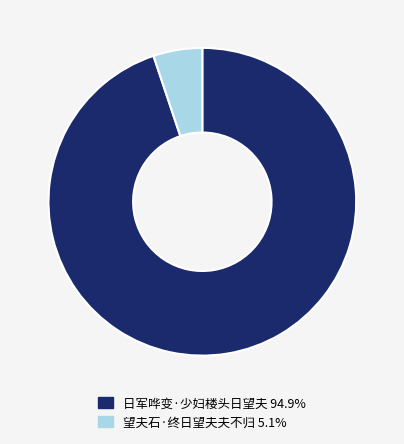

Is 日军哗变·少妇楼头日望夫 94.9% the majority of the pie?

Yes